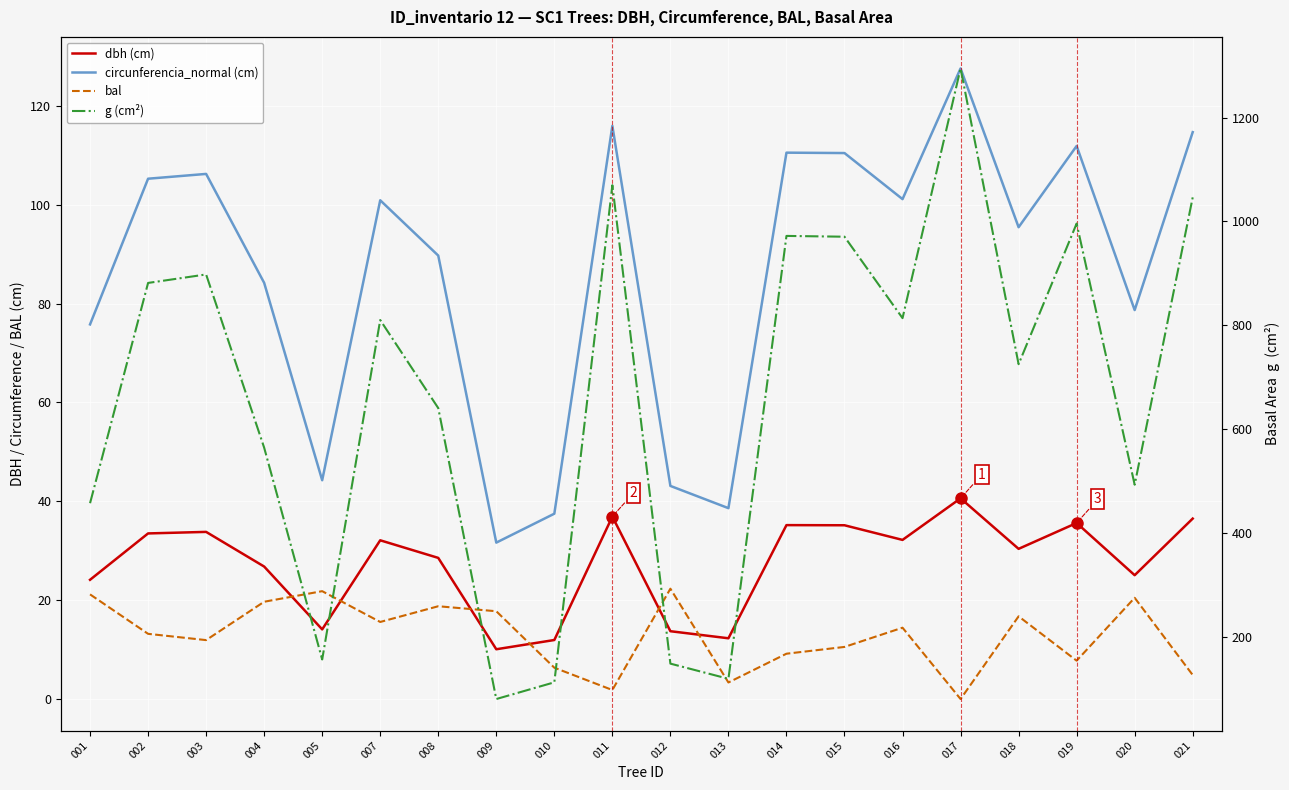

What is the difference between the g (cm²) values at 007 and 017?

484.8